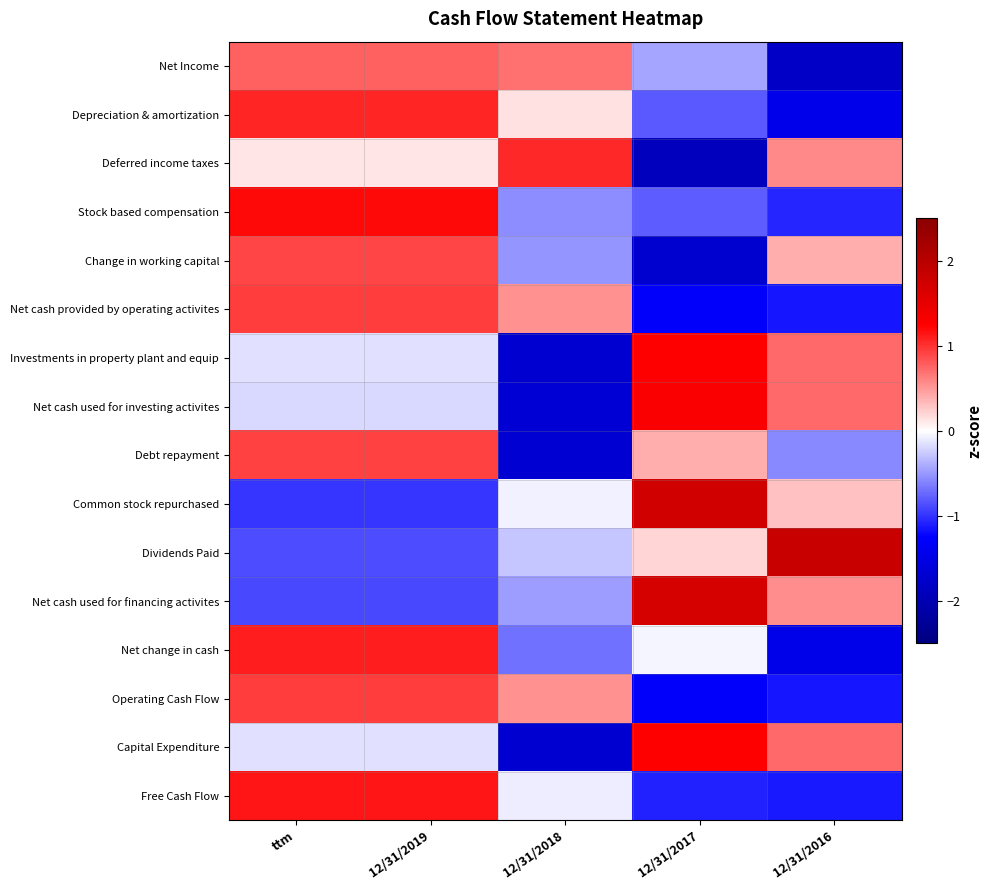

Which series has the widest spread of values?

Net cash used for investing activites